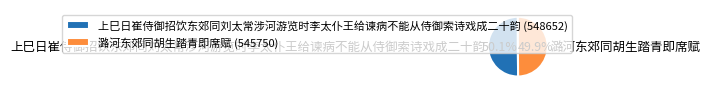

Count the number of slices in the pie.

2